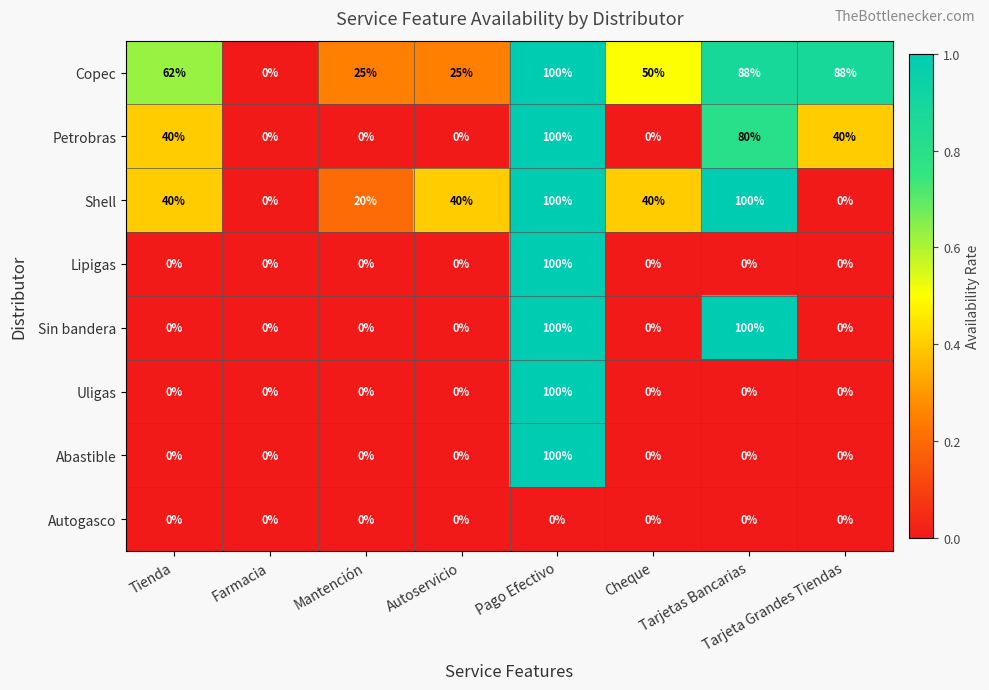

What is the difference between the maximum and minimum values in the Lipigas series?

100